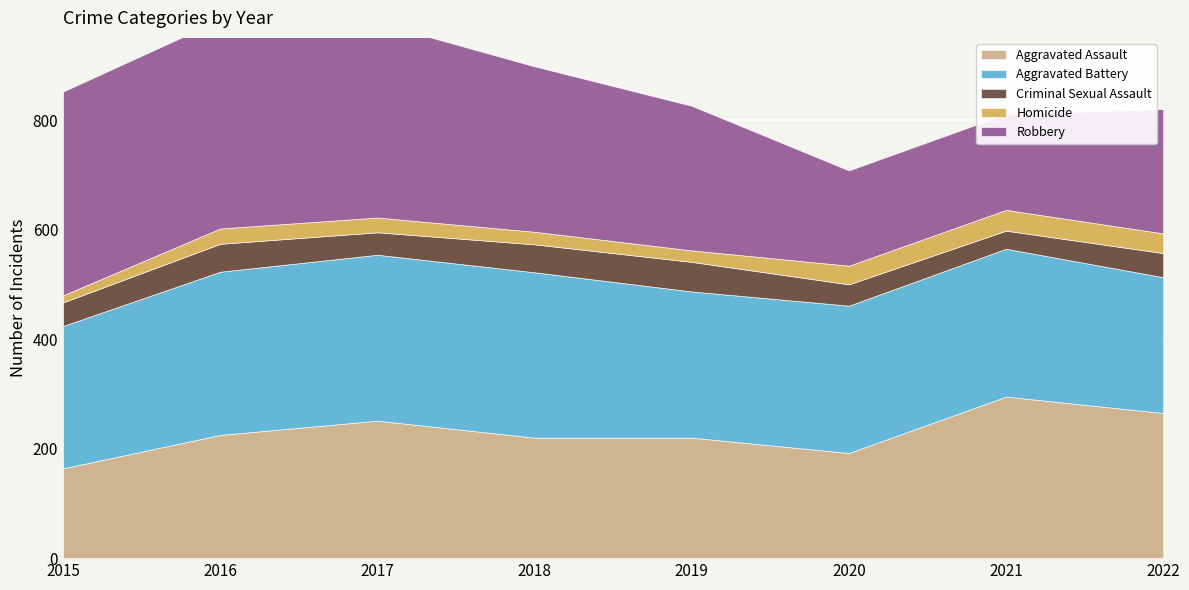

What is the average value of the Robbery series?

281